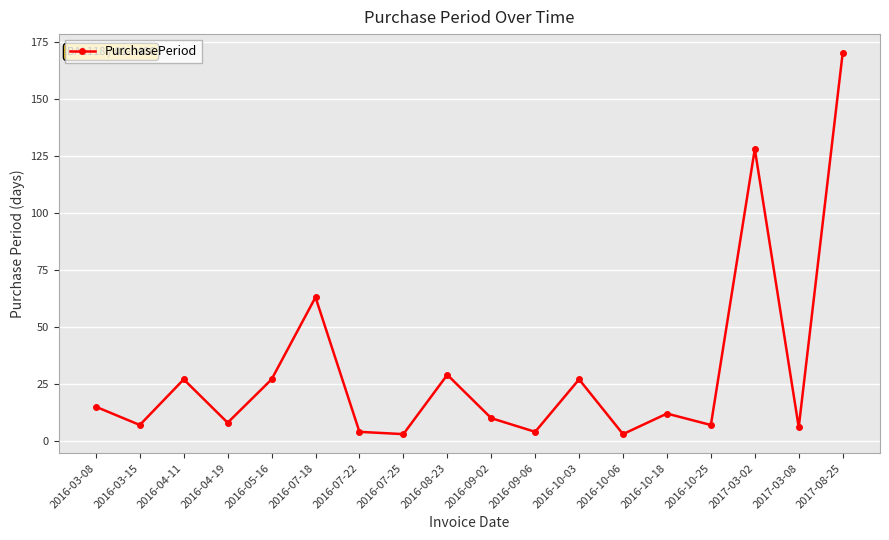

Between 2016-09-02 and 2016-09-06, which is larger?

2016-09-02